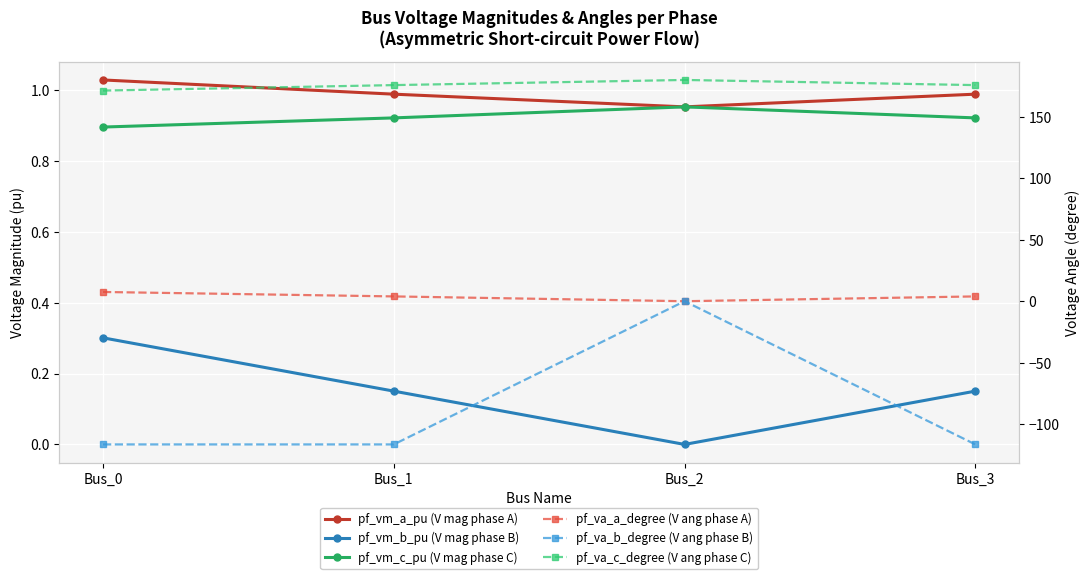

Reading left to right, list all the values displayed in this chart.

pf_vm_a_pu (V mag phase A): Bus_0=1.0	Bus_1=1.0	Bus_2=1.0	Bus_3=1.0
pf_vm_b_pu (V mag phase B): Bus_0=0.3	Bus_1=0.2	Bus_2=0.0	Bus_3=0.2
pf_vm_c_pu (V mag phase C): Bus_0=0.9	Bus_1=0.9	Bus_2=1.0	Bus_3=0.9
pf_va_a_degree (V ang phase A): Bus_0=7.5	Bus_1=3.9	Bus_2=-0.0	Bus_3=3.9
pf_va_b_degree (V ang phase B): Bus_0=-116.5	Bus_1=-116.5	Bus_2=0.0	Bus_3=-116.5
pf_va_c_degree (V ang phase C): Bus_0=171.4	Bus_1=175.8	Bus_2=180.0	Bus_3=175.8